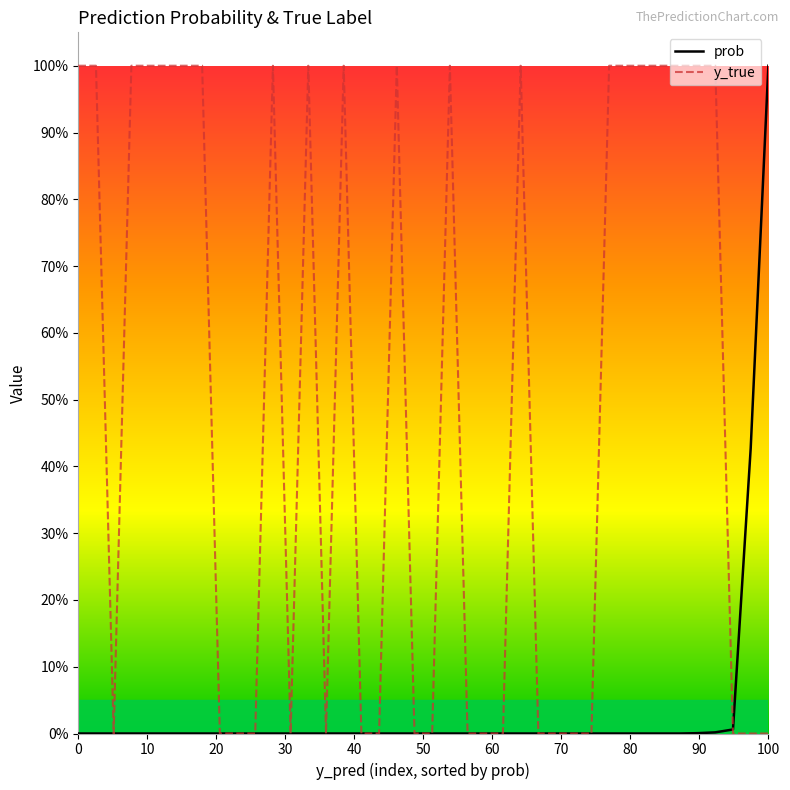

Rank the series by their maximum value, from highest to lowest.

prob, y_true